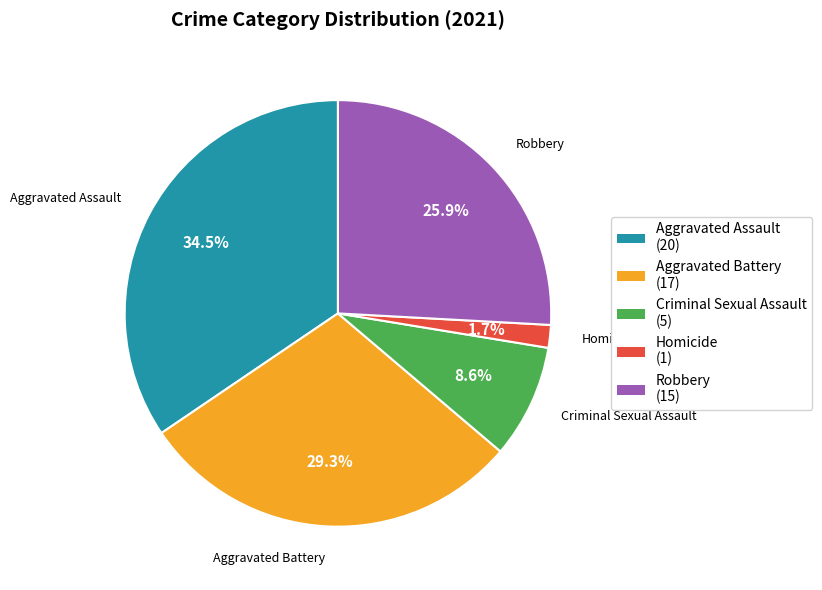

To the nearest percent, what is the difference between the Robbery and Homicide slice percentages?

24%